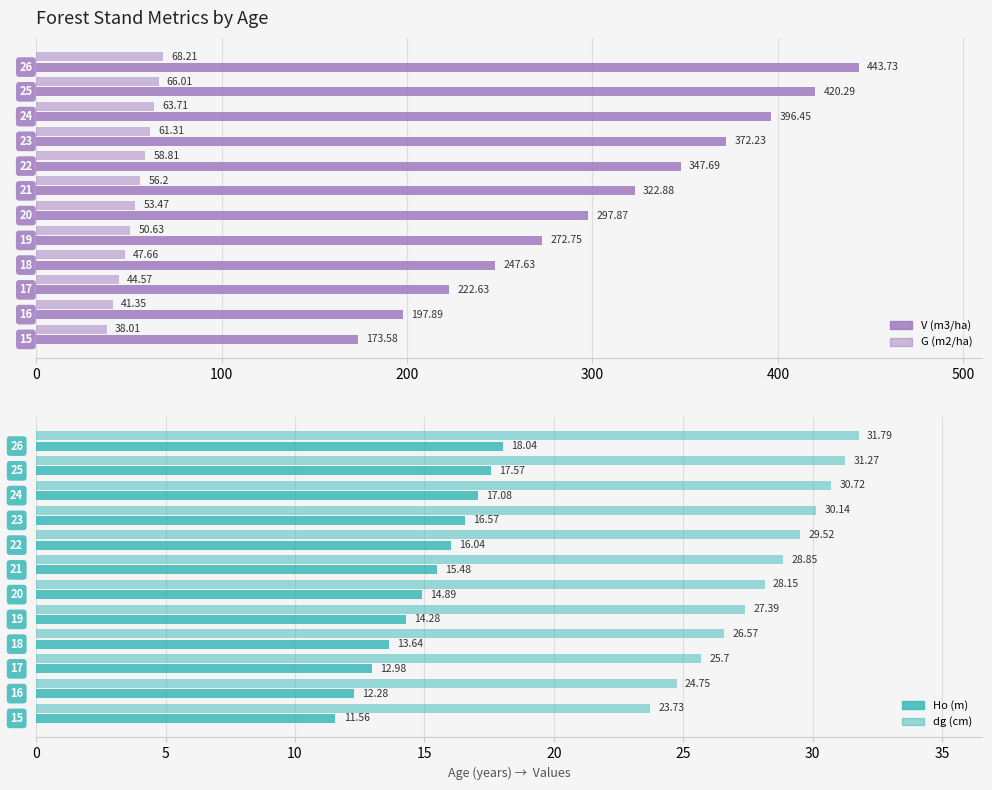

True or false: V (m3/ha) has a value of 59.9 at 100.

False